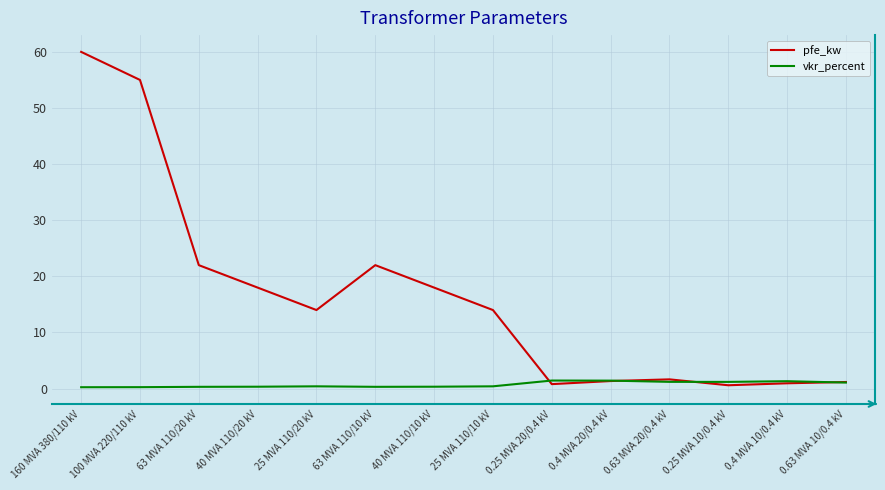

Between 160 MVA 380/110 kV and 25 MVA 110/10 kV, which series saw the biggest shift?

pfe_kw